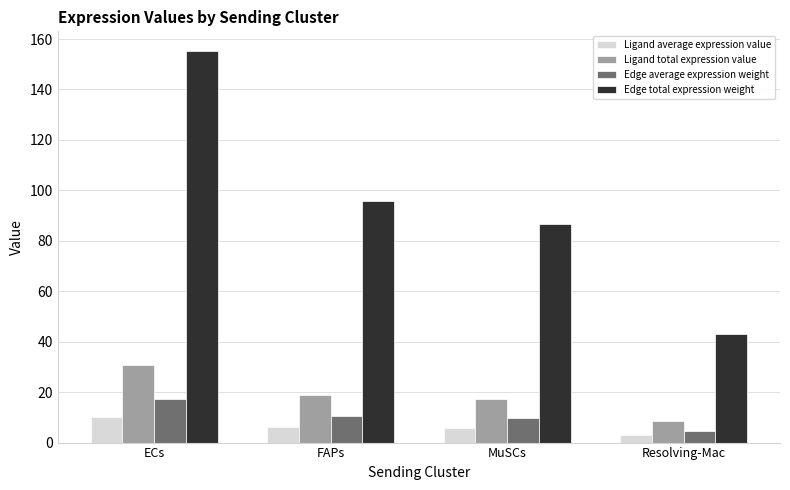

What is the lowest value of the Ligand total expression value series?

8.4